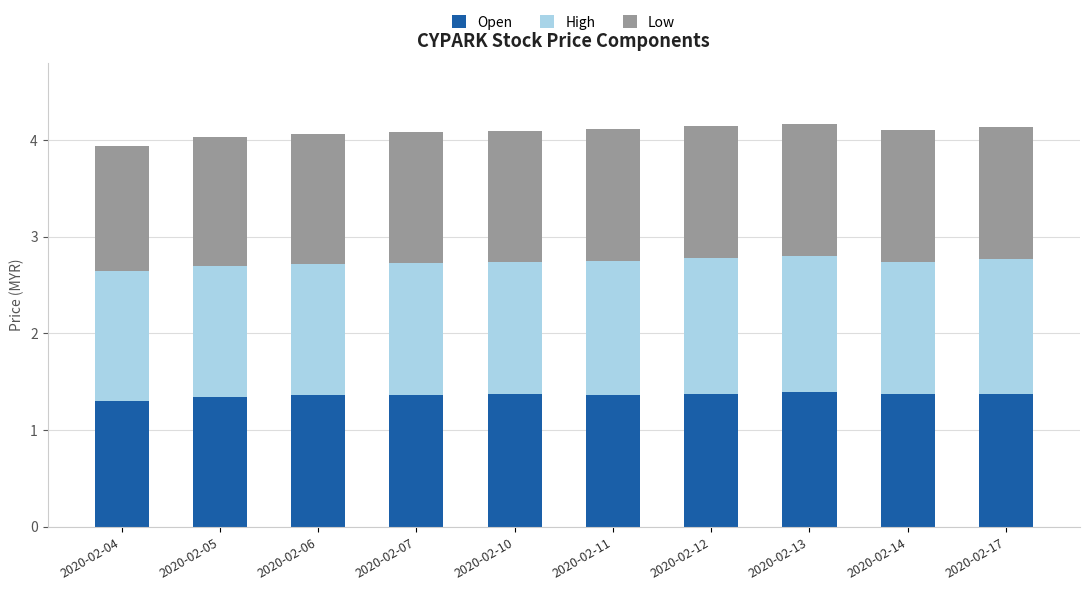

What is the lowest value of the Open series?

1.3